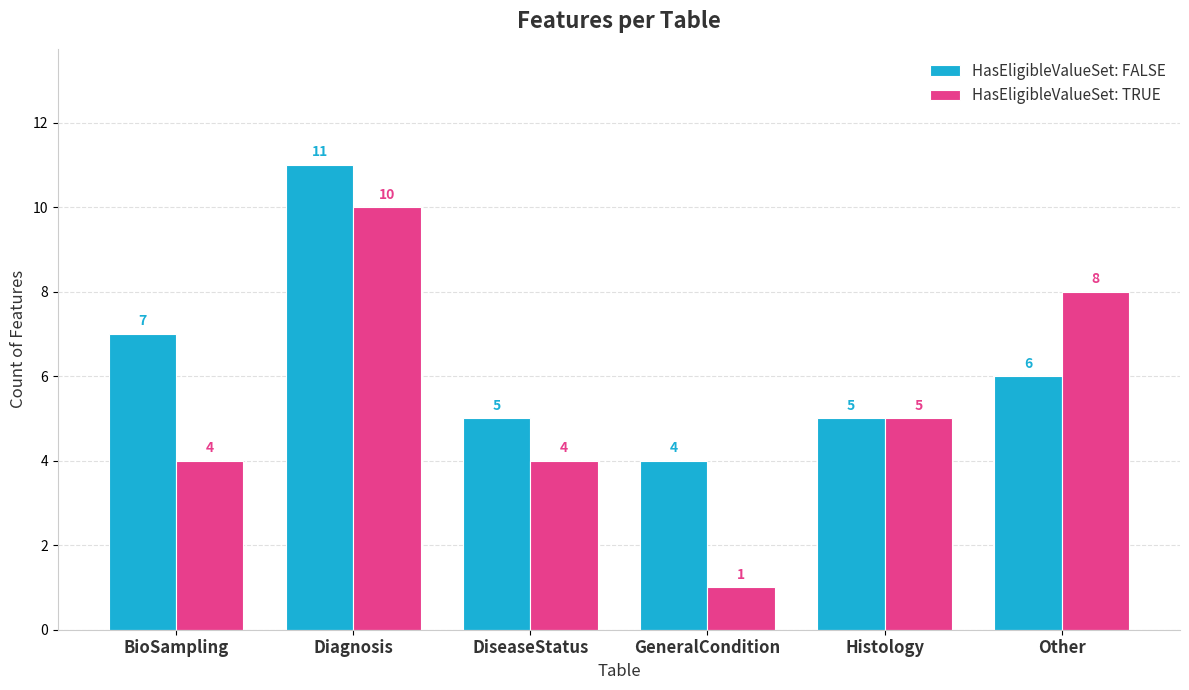

Which category has the highest value in the HasEligibleValueSet: FALSE series?

Diagnosis